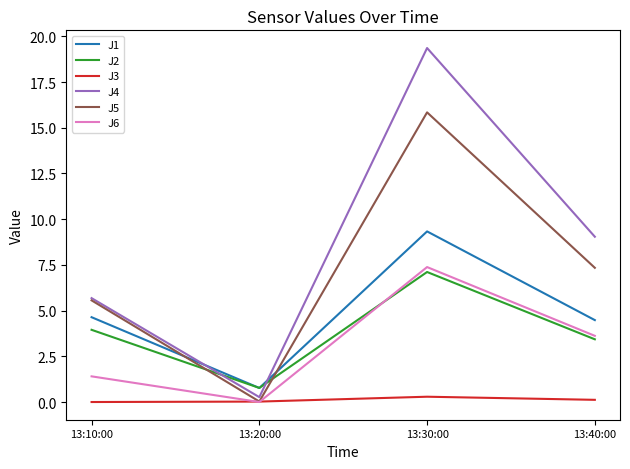

What position from the right is 13:10:00?

4